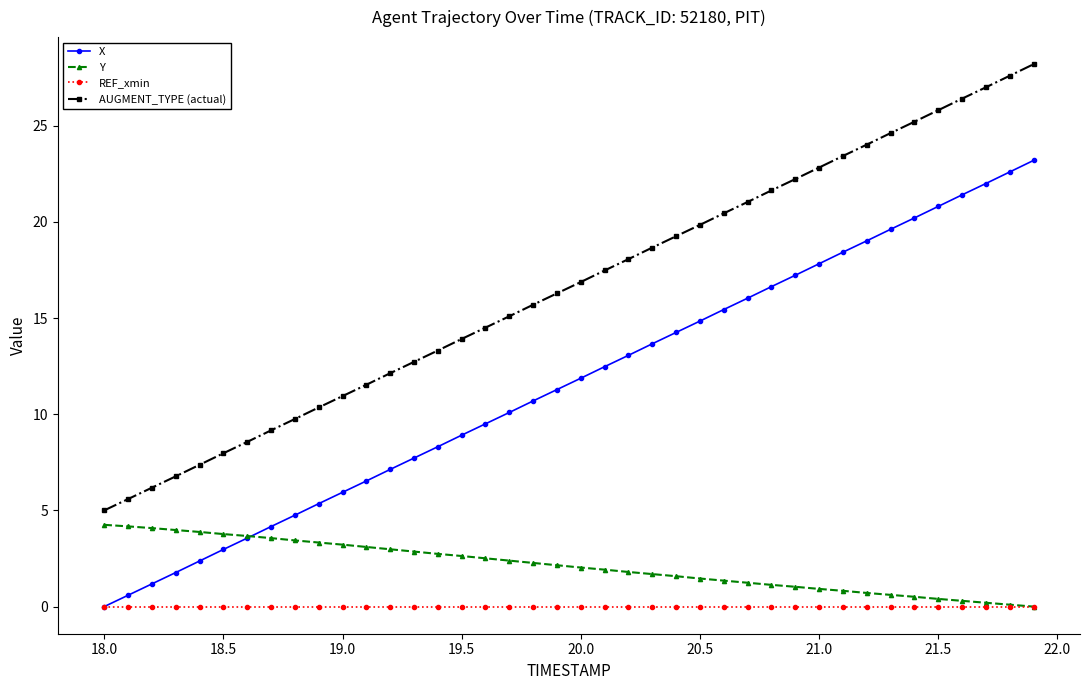

True or false: Y and AUGMENT_TYPE (actual) cross at least once.

False